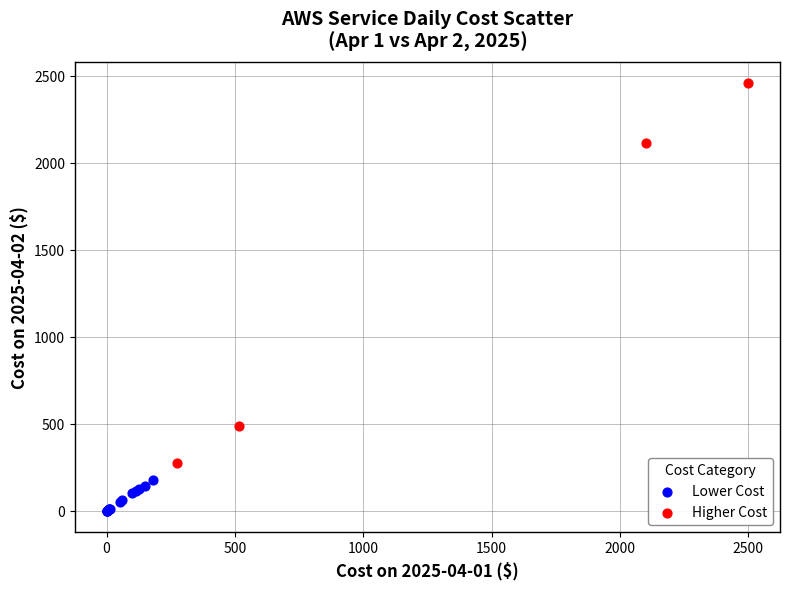

Which series has the largest Y range (max minus min)?

Higher Cost